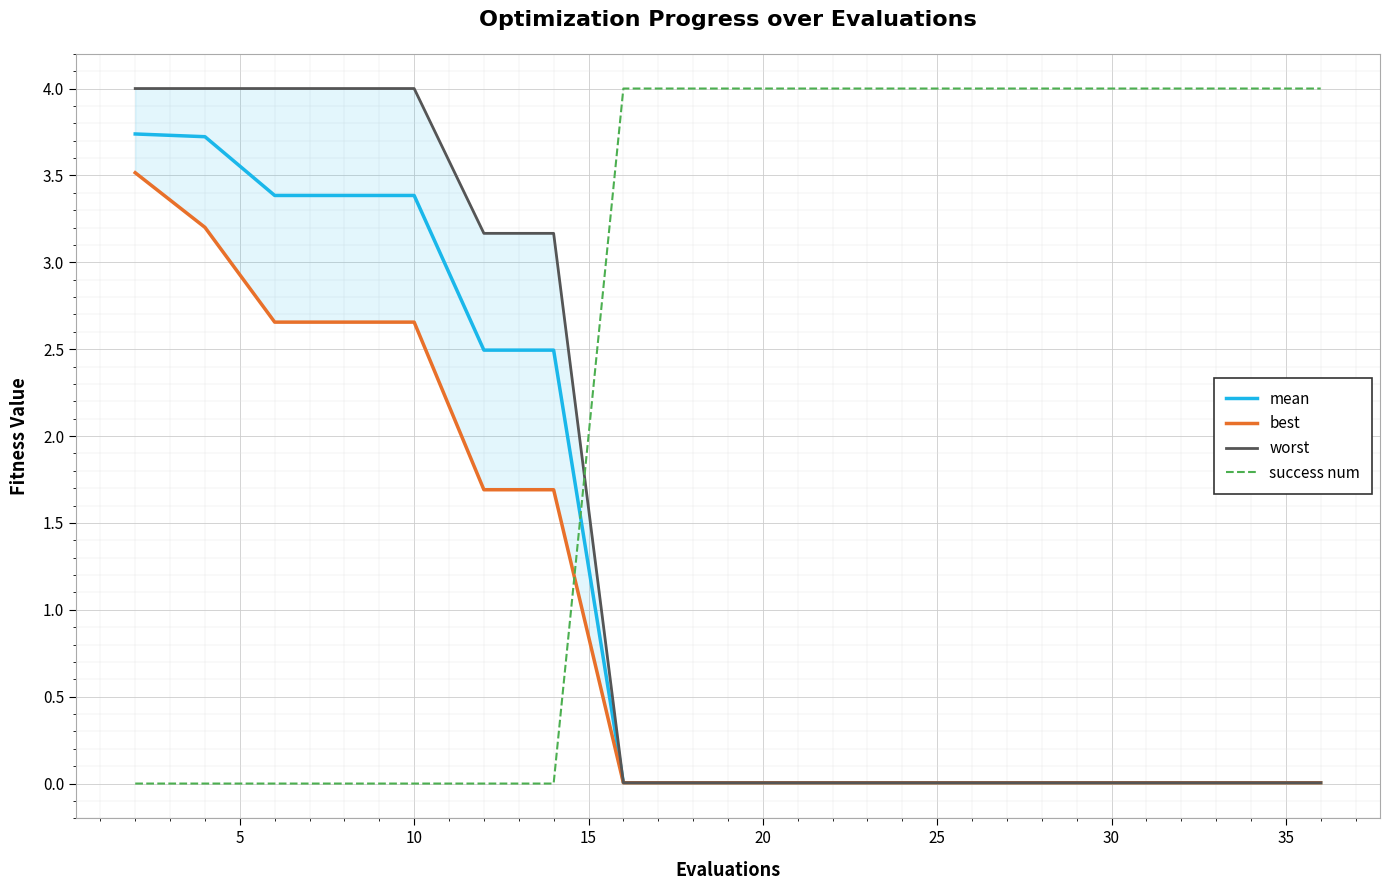

Which series ends up on top after the final intersection of mean and success num?

success num